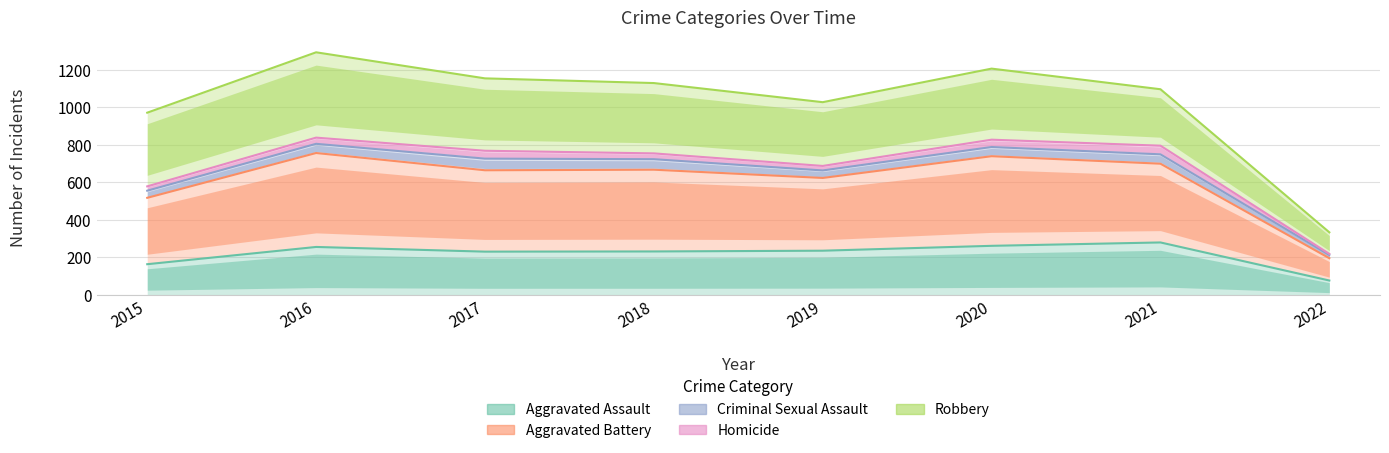

What is the maximum value shown in the chart?

1293